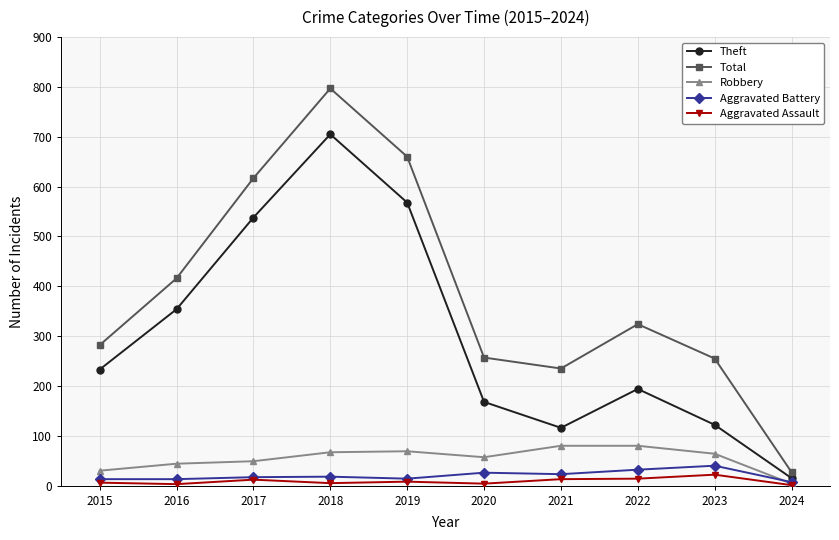

At which category does Theft reach its first local valley?

2021